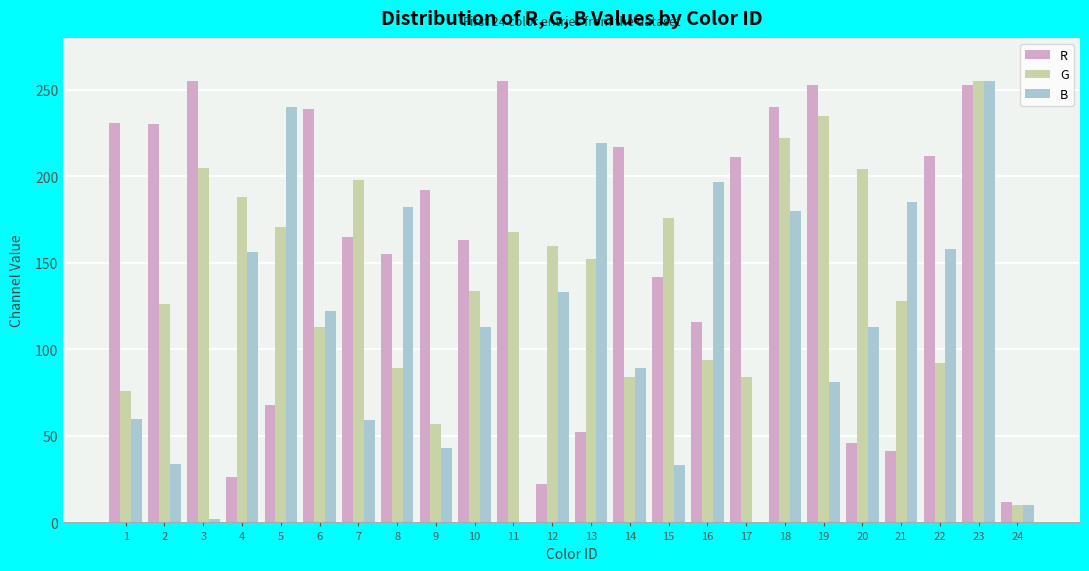

How many series are shown in this chart?

3